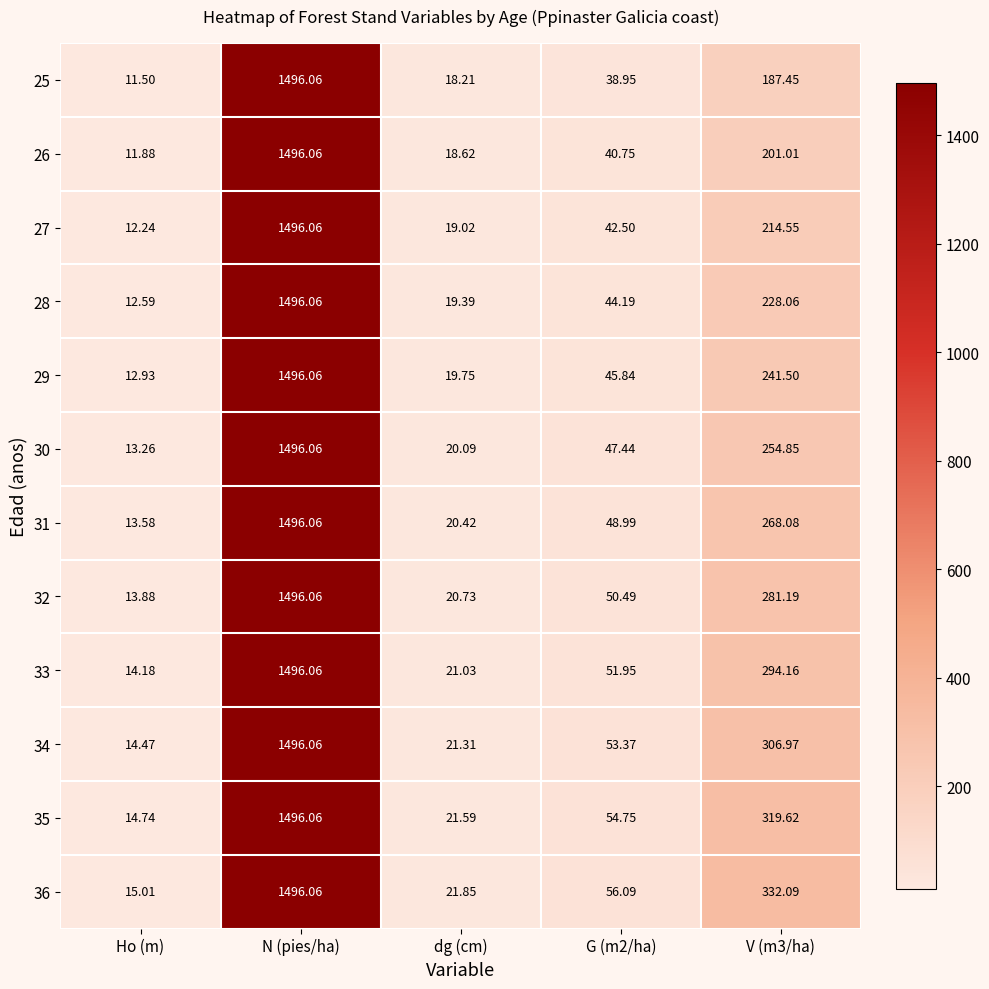

At which label does 33 first exceed 51?

N (pies/ha)